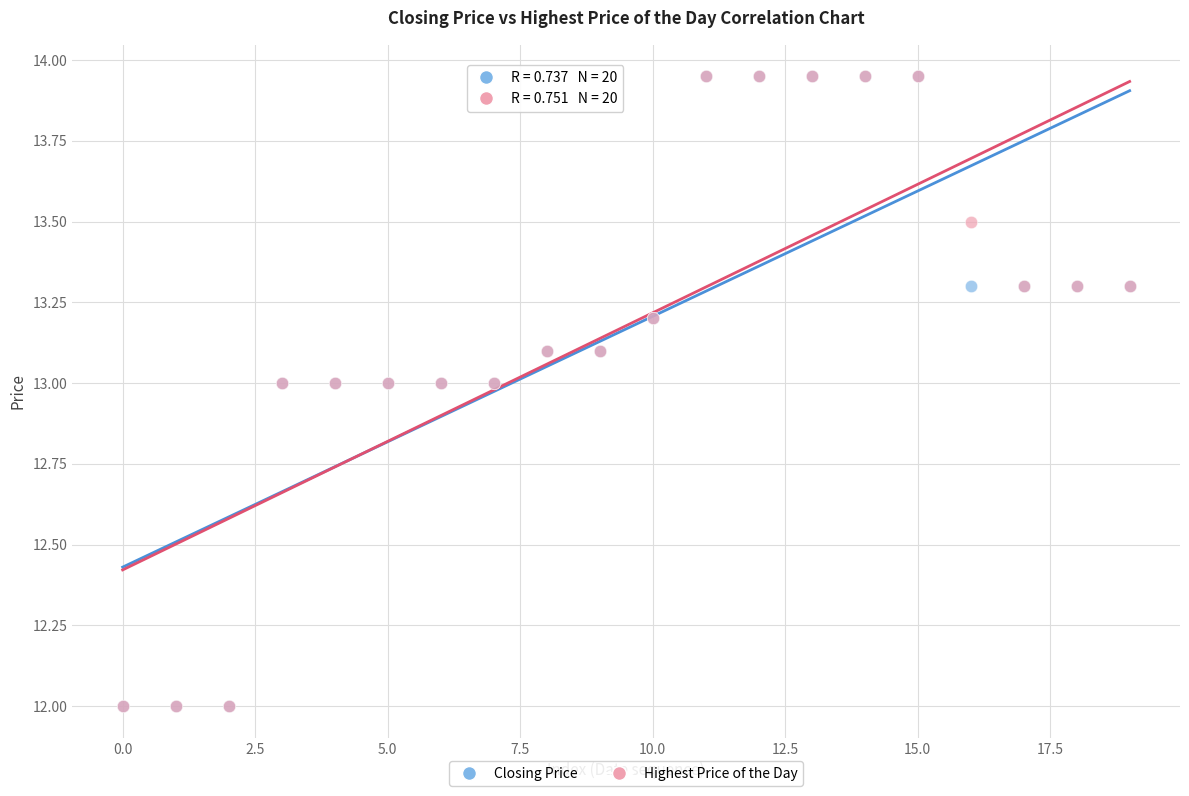

What are all the series names shown in the legend?

Closing Price, Highest Price of the Day